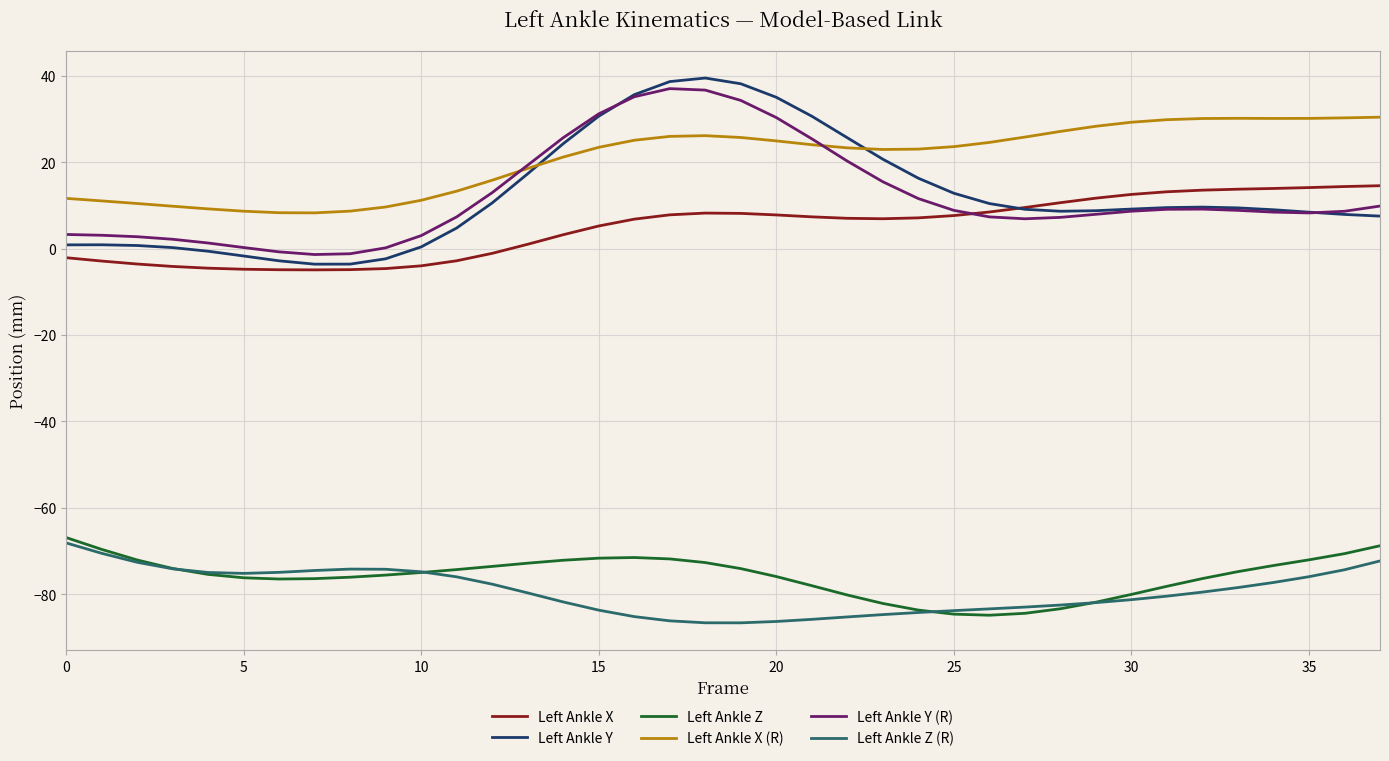

Which series has the largest range (max minus min)?

Left Ankle Y